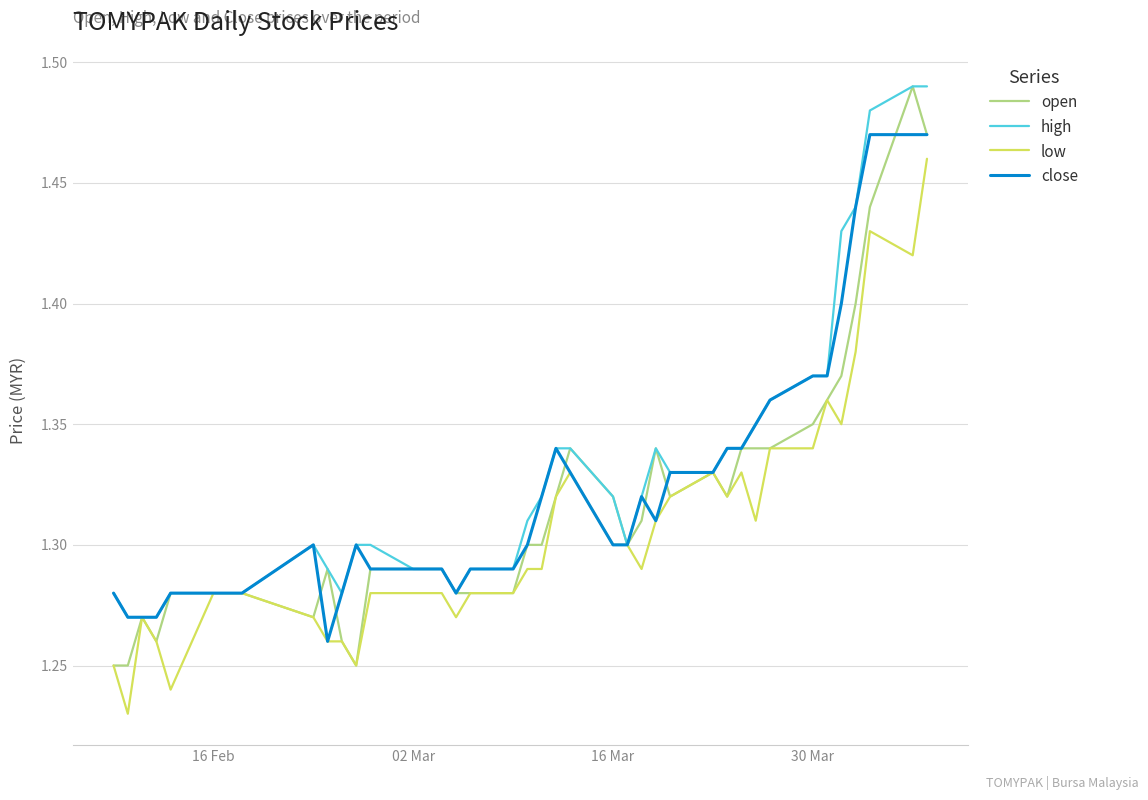

List the series in order of their overall mean, lowest first.

low, open, close, high